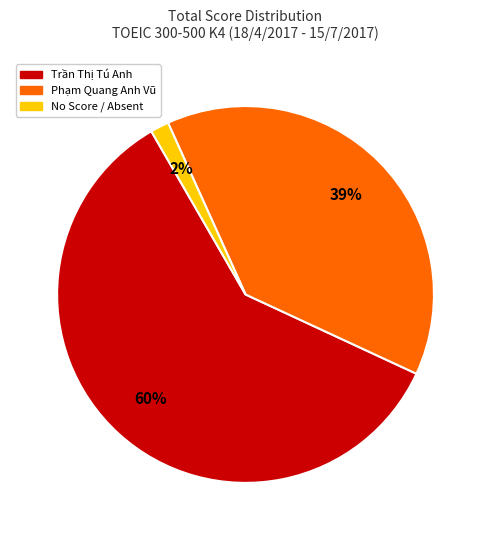

Rank the categories by value from lowest to highest.

No Score / Absent, Phạm Quang Anh Vũ, Trần Thị Tú Anh